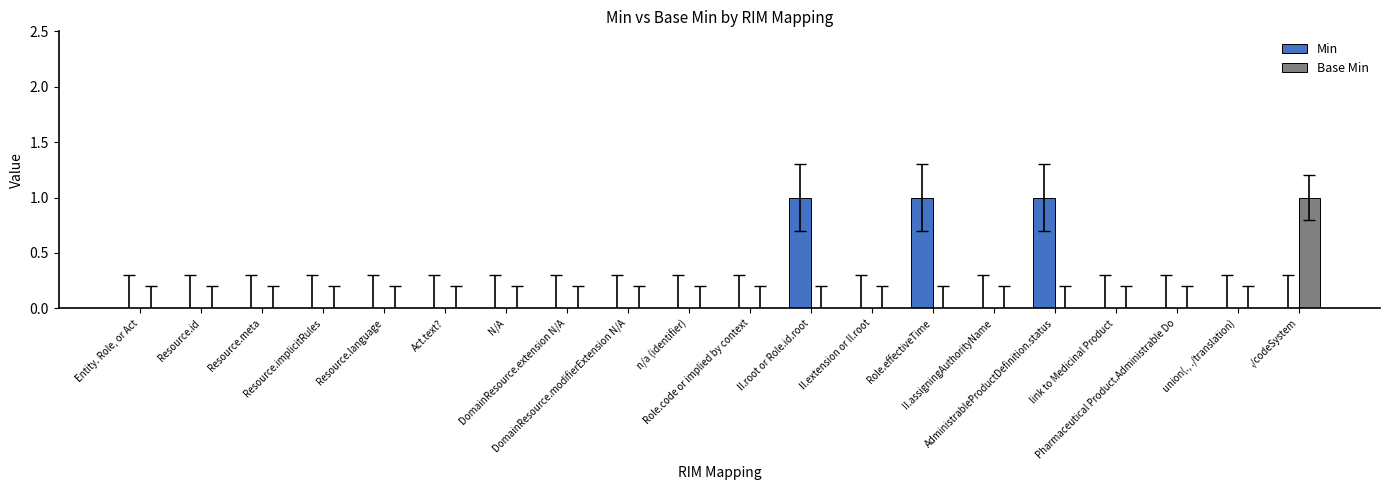

What is the sum of all Base Min values?

1